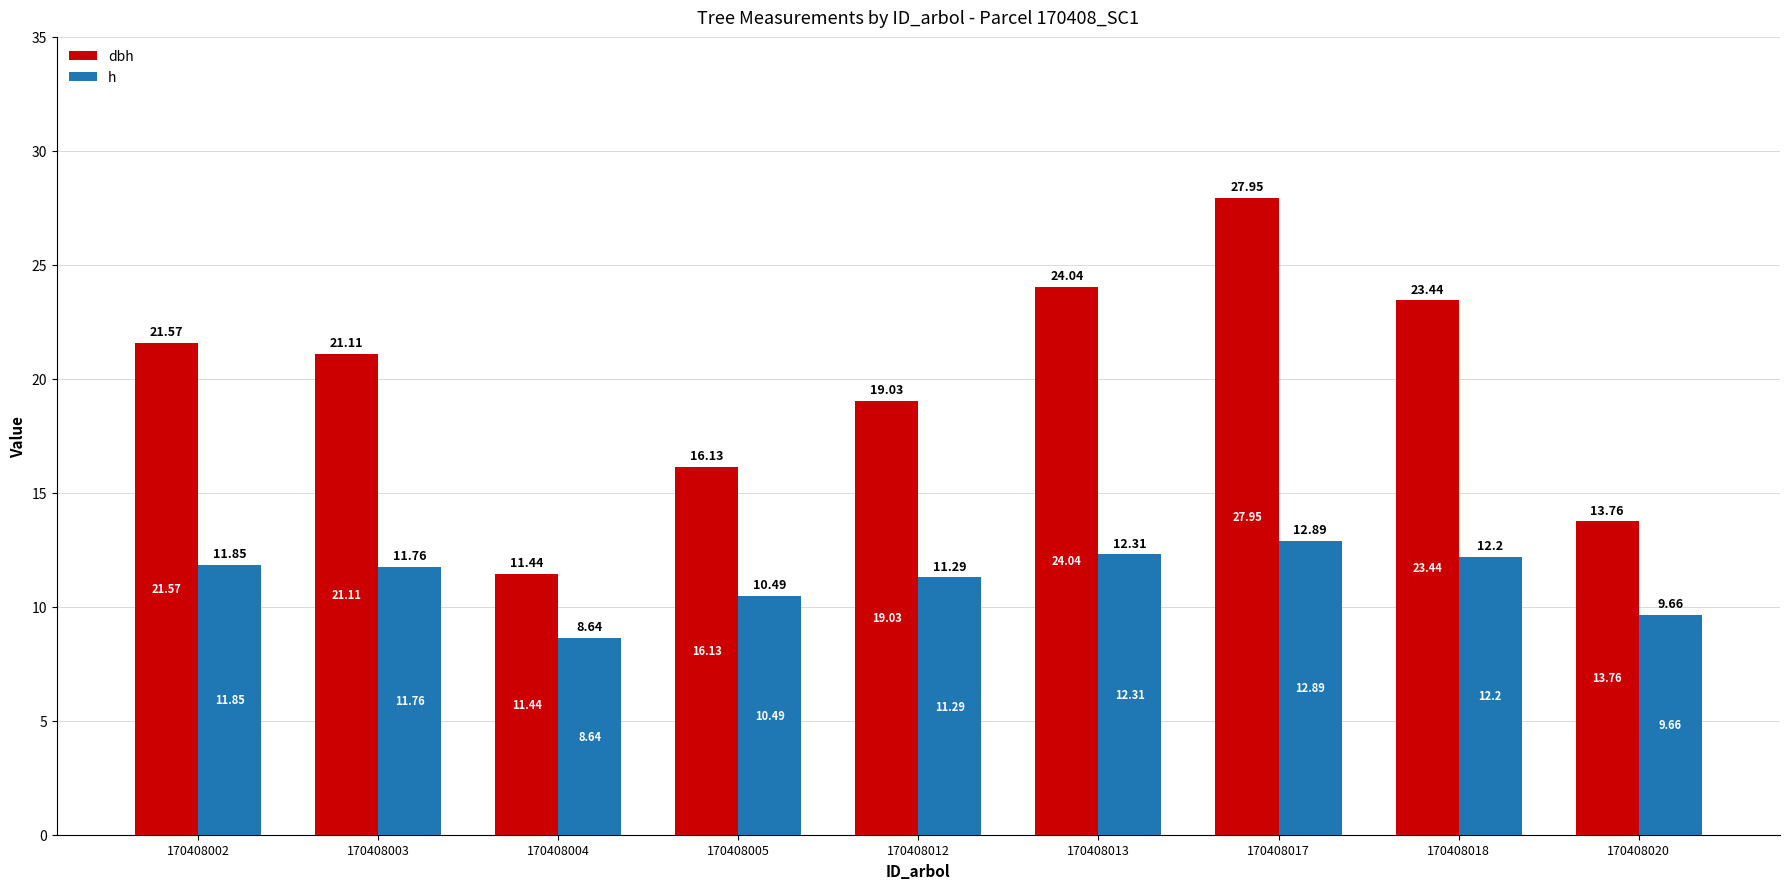

At which label does h first exceed 11?

170408002